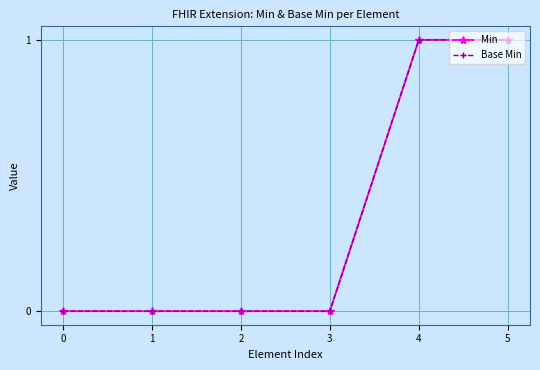

Which series has the largest range (max minus min)?

Min